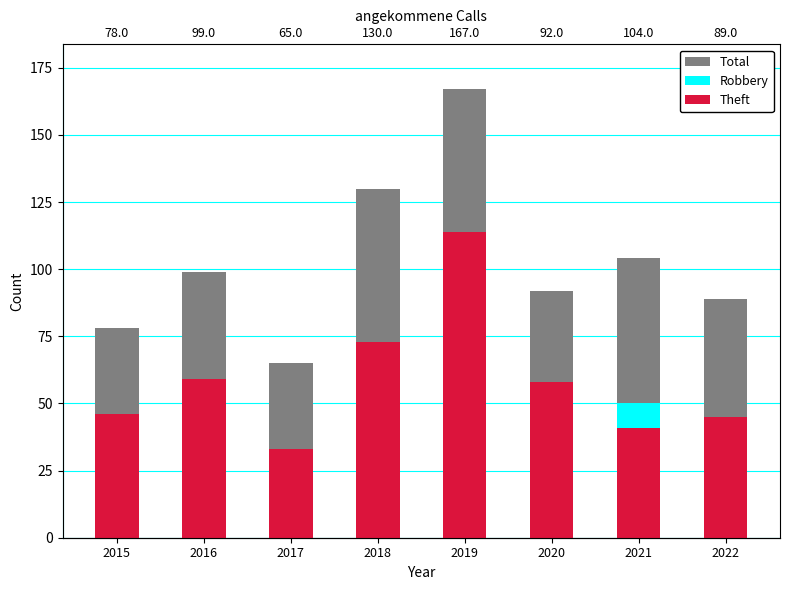

Count the number of categories in the chart.

8